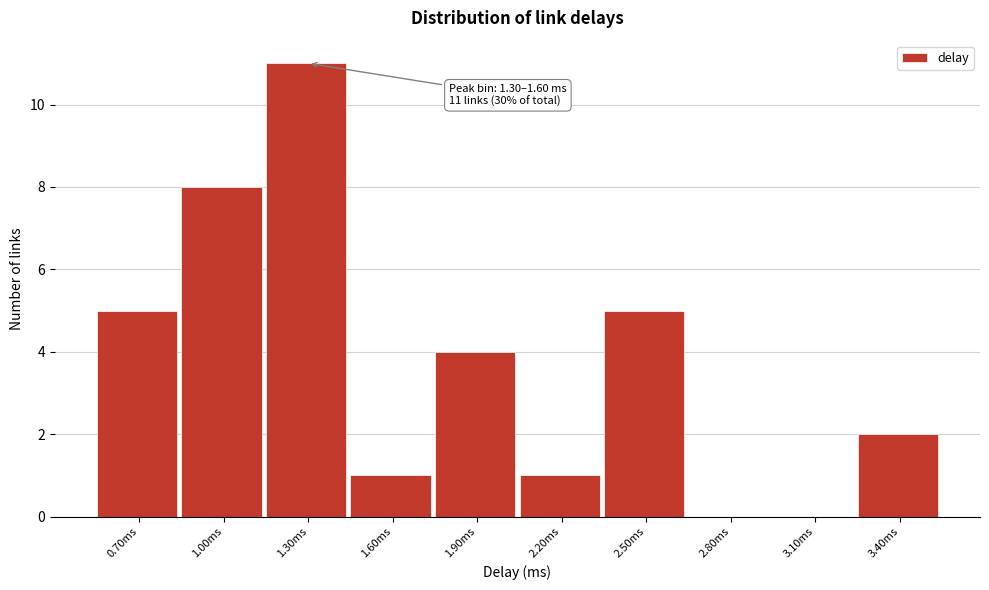

Reading left to right, list all the values displayed in this chart.

0.70ms=5	1.00ms=8	1.30ms=11	1.60ms=1	1.90ms=4	2.20ms=1	2.50ms=5	2.80ms=0	3.10ms=0	3.40ms=2